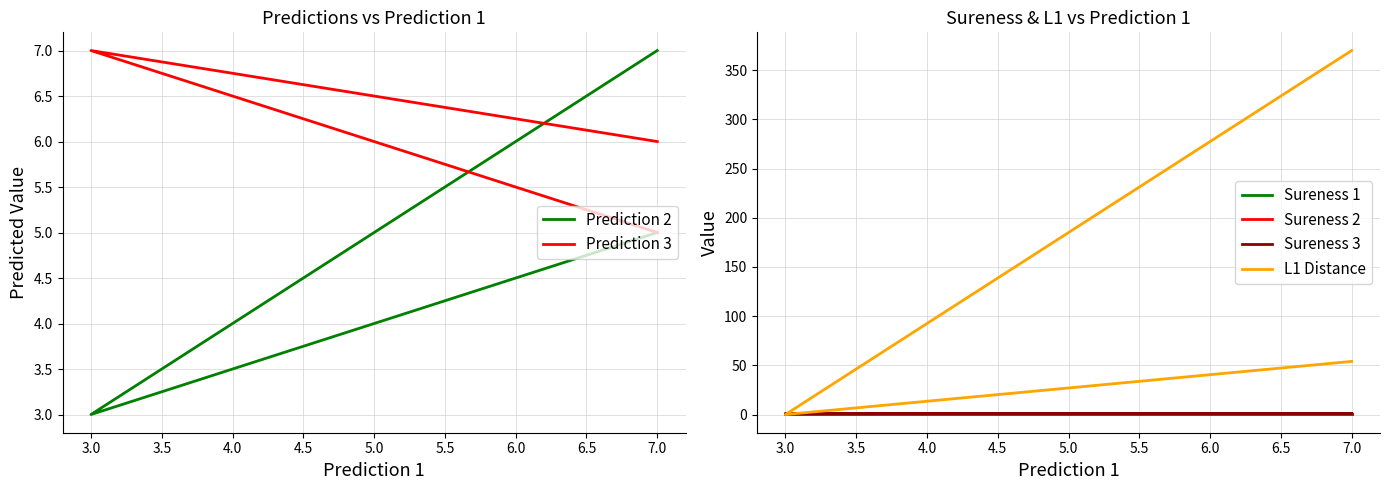

Reading left to right, transcribe all the data shown in this chart.

Prediction 2: 5.0	3.0	7.0
Prediction 3: 5.0	7.0	6.0
Sureness 1: 0.6	1.0	1.0
Sureness 2: 1.0	1.0	1.0
Sureness 3: 1.0	1.0	1.0
L1 Distance: 54.0	0.0	370.0